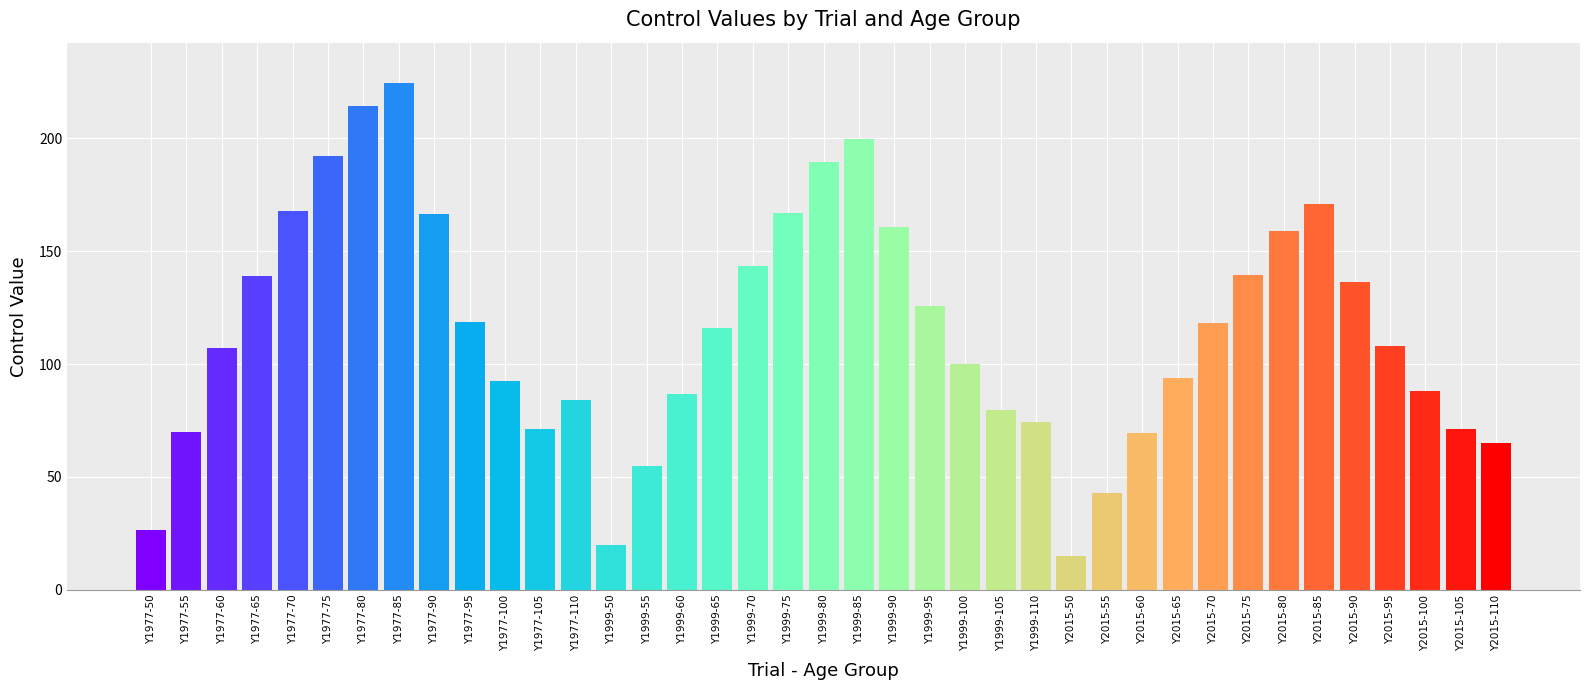

What is the maximum value shown in the chart?

224.5